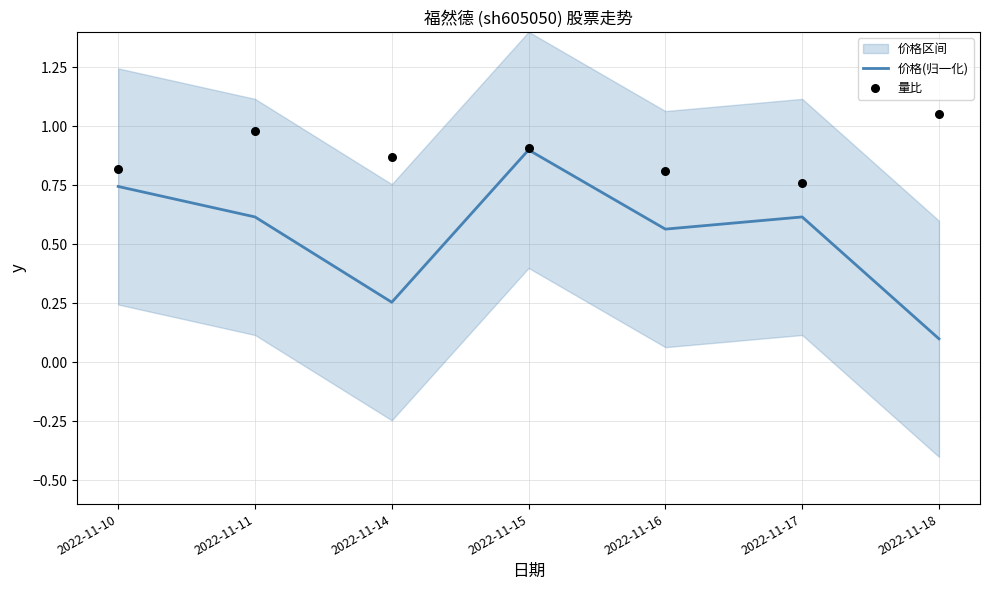

What is the total value across all series at 2022-11-15?

1.8